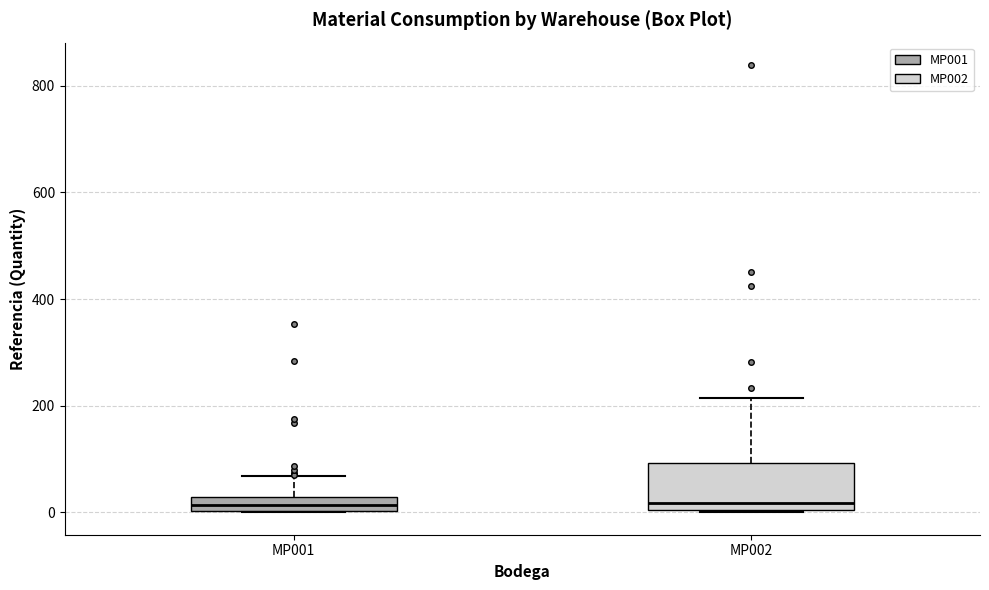

Which box is the tallest, from its lower edge to its upper edge?

MP002